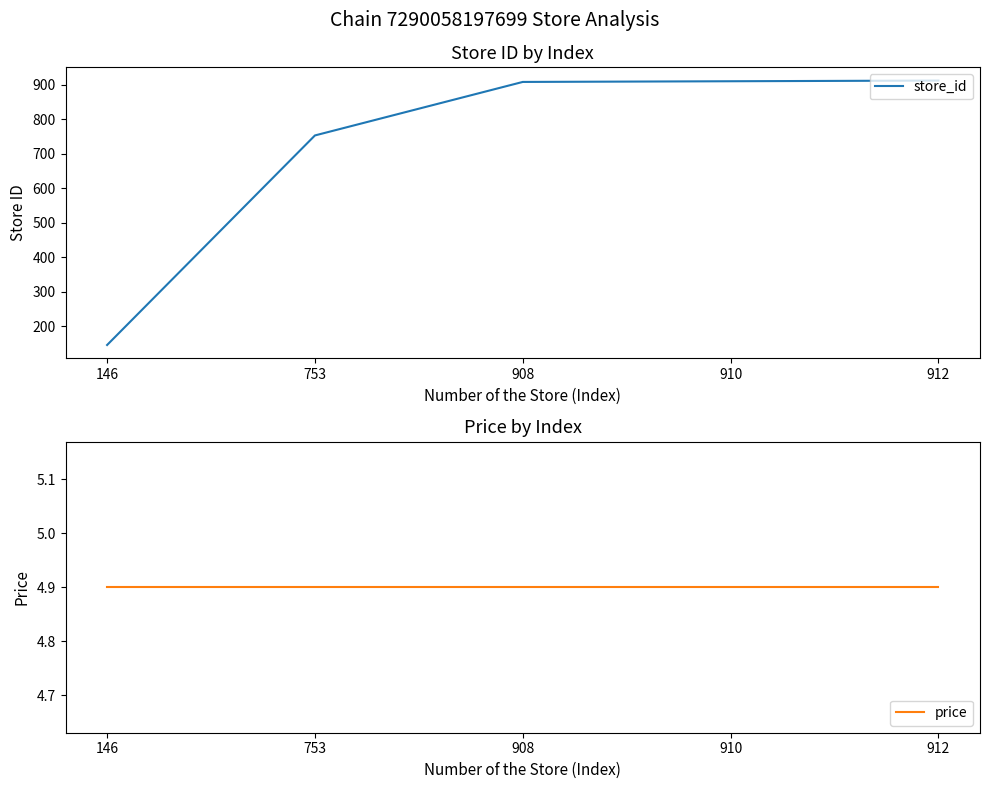

Rank the categories by store_id value from lowest to highest.

146, 753, 908, 910, 912